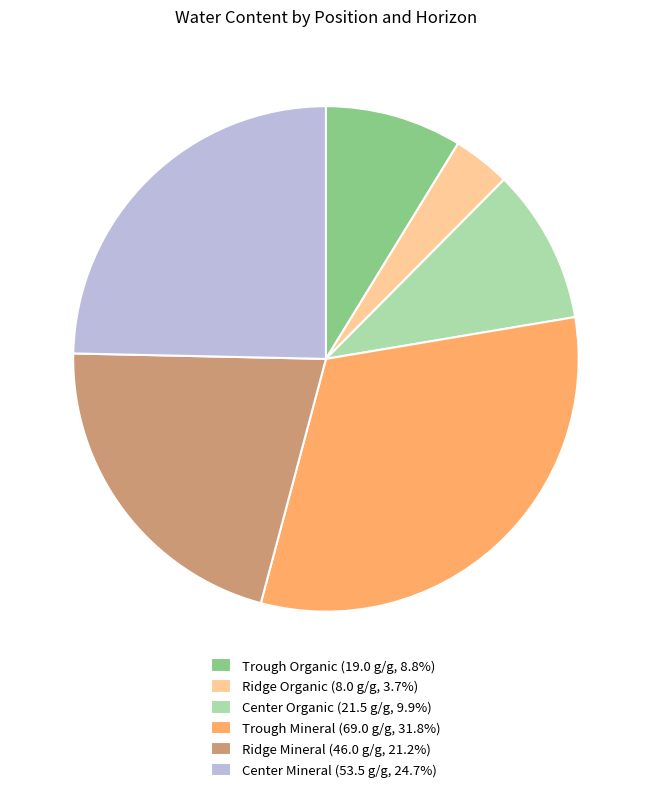

Does any single category account for the majority?

No